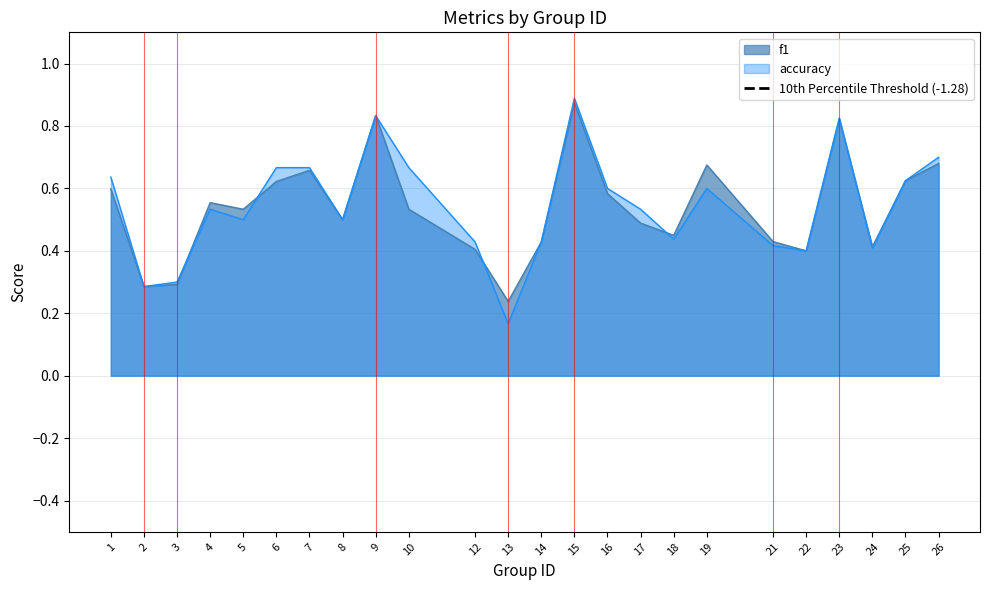

True or false: f1 and accuracy intersect in this chart.

True